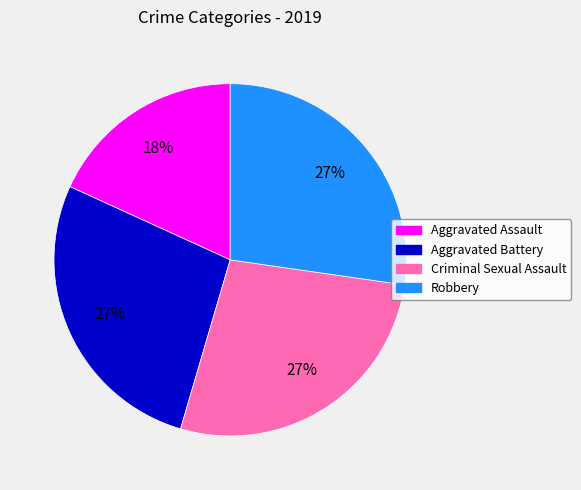

Do Aggravated Battery and Robbery together represent more than half of the pie?

Yes